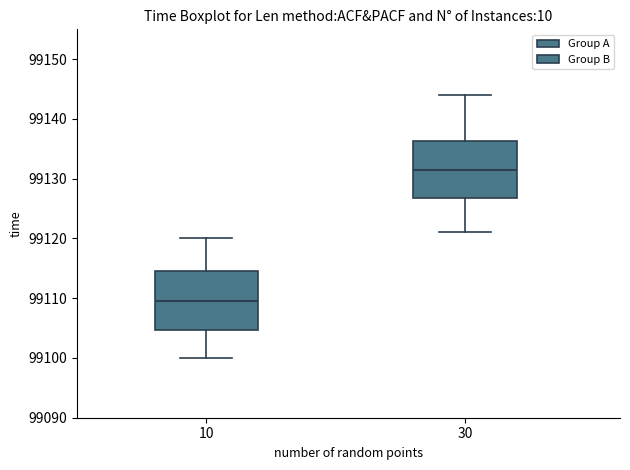

Reading left to right, read every box against the y-axis: the position of its median line, the range the box covers, and the ends of its whiskers. The values are not printed on the chart, so give them approximately, as read against the axis.

10: median 99110, box 99105 to 99115, whiskers 99100 to 99120
30: median 99132, box 99127 to 99136, whiskers 99121 to 99144